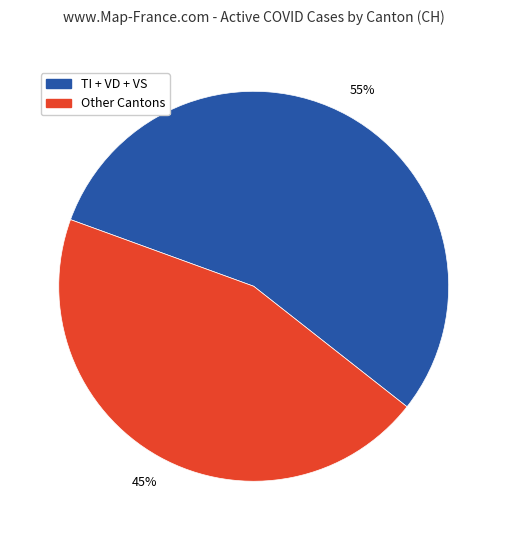

To the nearest percent, what is the combined percentage of Other Cantons and TI + VD + VS?

100%